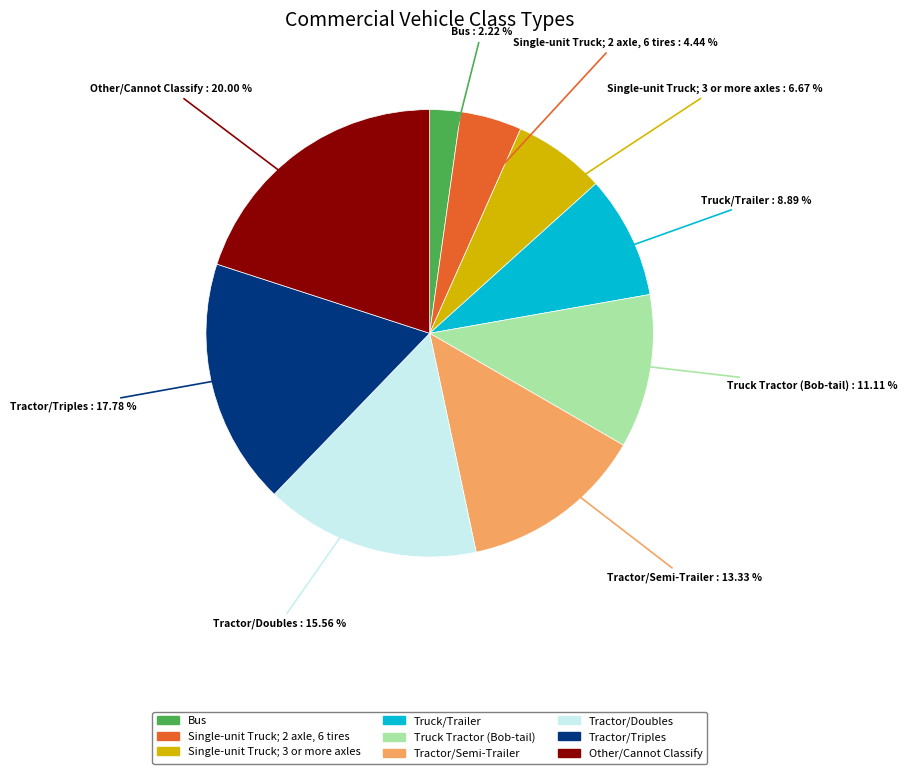

What is the smallest slice in the pie chart?

Bus